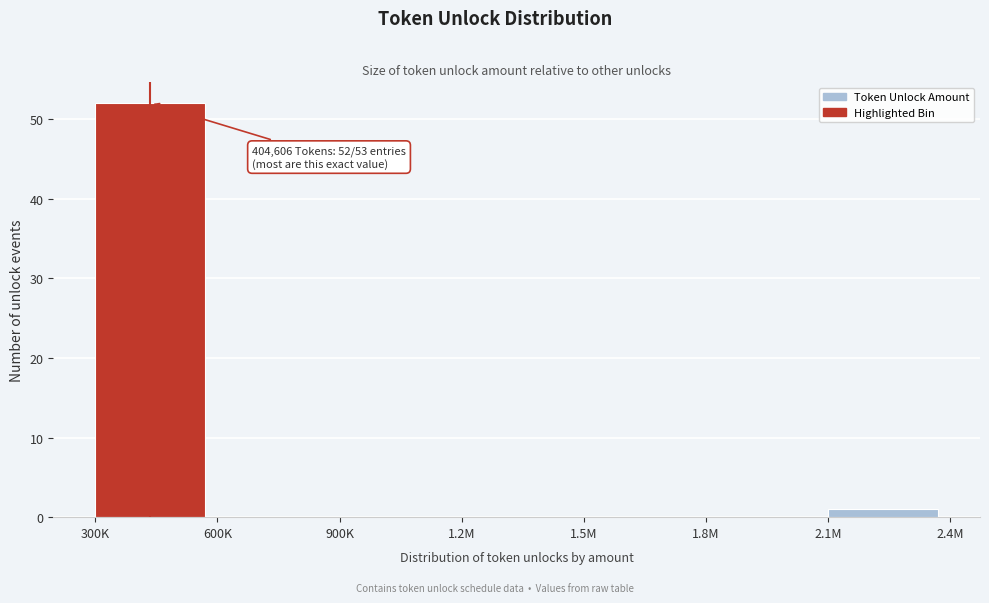

Reading left to right, transcribe all the data shown in this chart.

300K=52	600K=0	900K=0	1.2M=0	1.5M=0	1.8M=0	2.1M=1